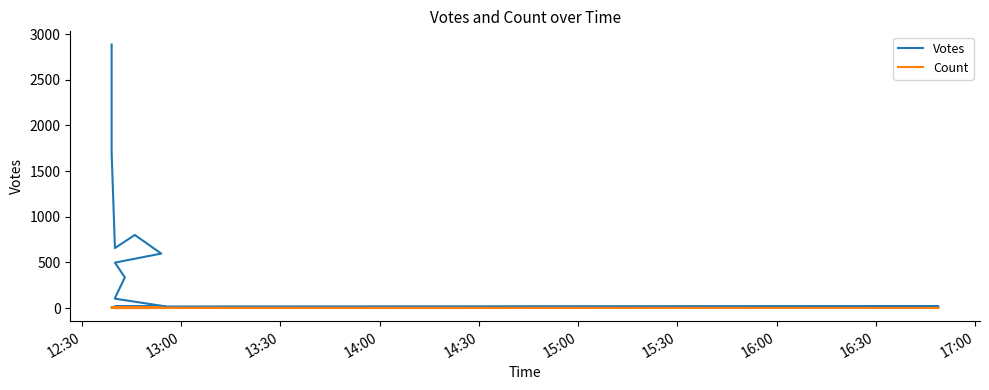

What position from the left is 16:30?

9